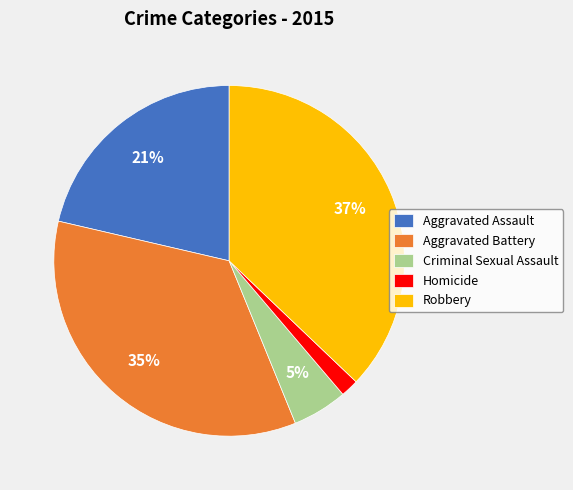

Is it true that Homicide is 2% of the pie?

True